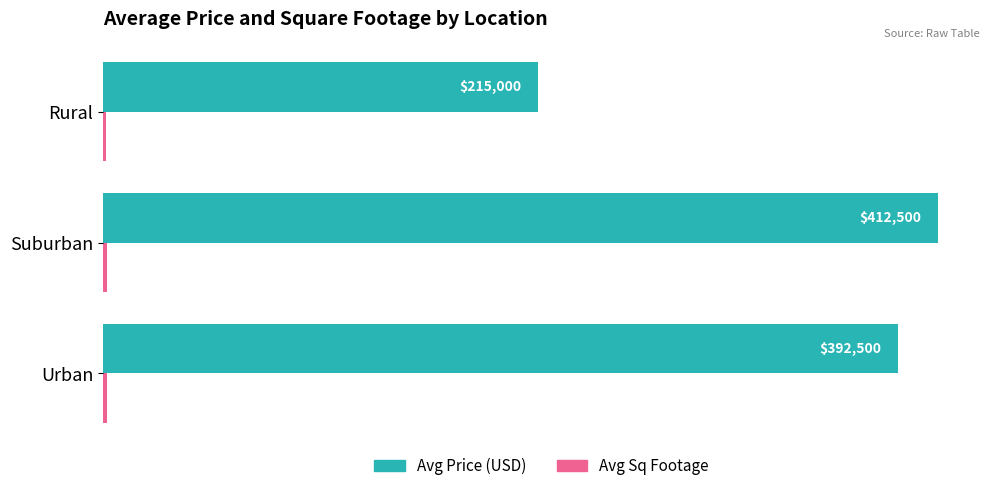

Which series has the largest range (max minus min)?

Avg Price (USD)